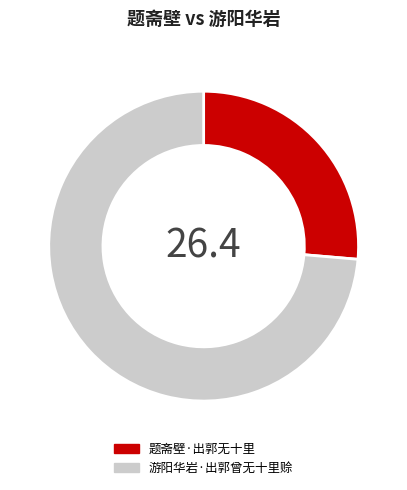

Is 题斋壁·出郭无十里 the majority of the pie?

No